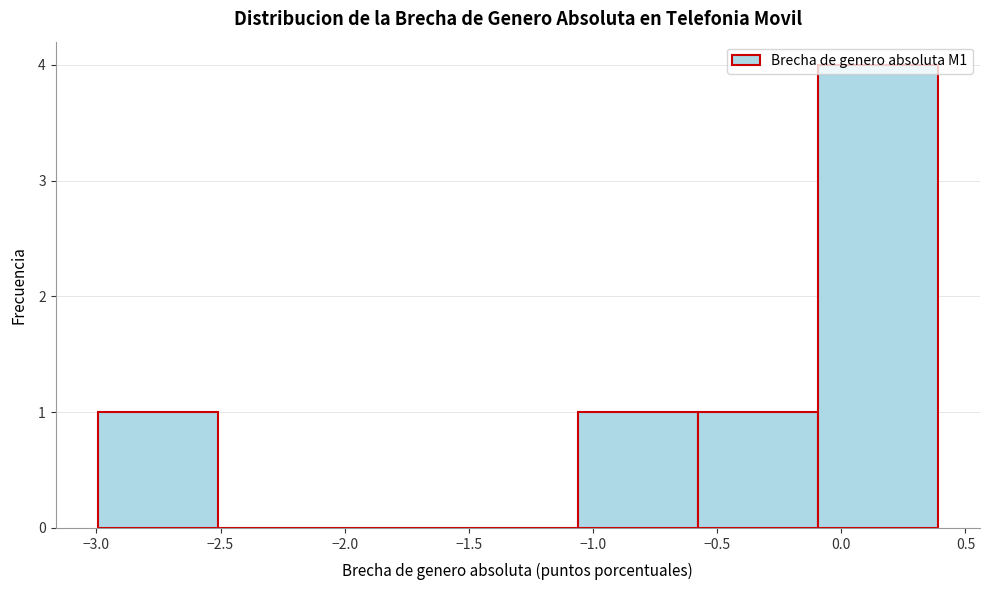

Reading left to right, list every bar in this chart as the range it spans on the x-axis followed by its height. Neither the bar edges nor the heights are printed on the chart, so give them approximately, as read against the axes.

-3.00 to -2.50: 1
-2.50 to -2.05: 0
-2.05 to -1.55: 0
-1.55 to -1.05: 0
-1.05 to -0.60: 1
-0.60 to -0.10: 1
-0.10 to 0.40: 4